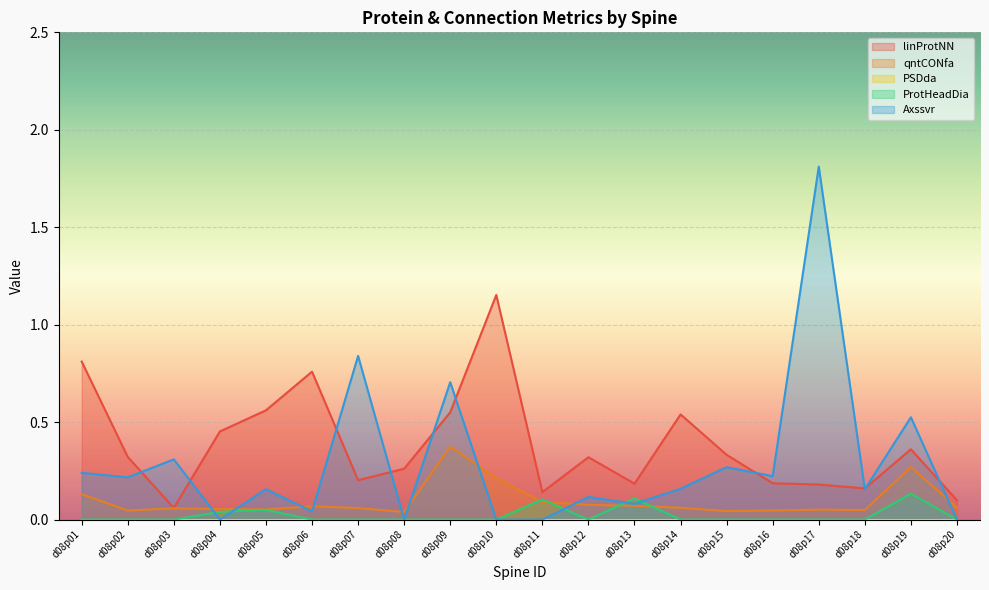

The Axssvr series shows 0.3 at d08p18. True or false?

False